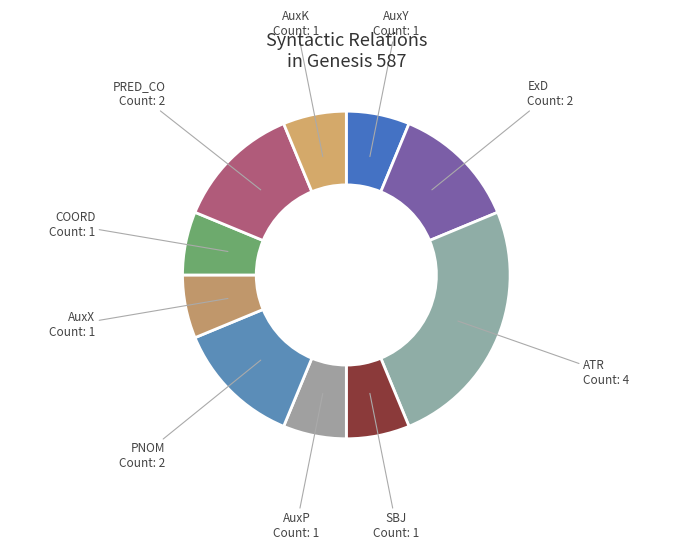

How many segments does this pie chart have?

10